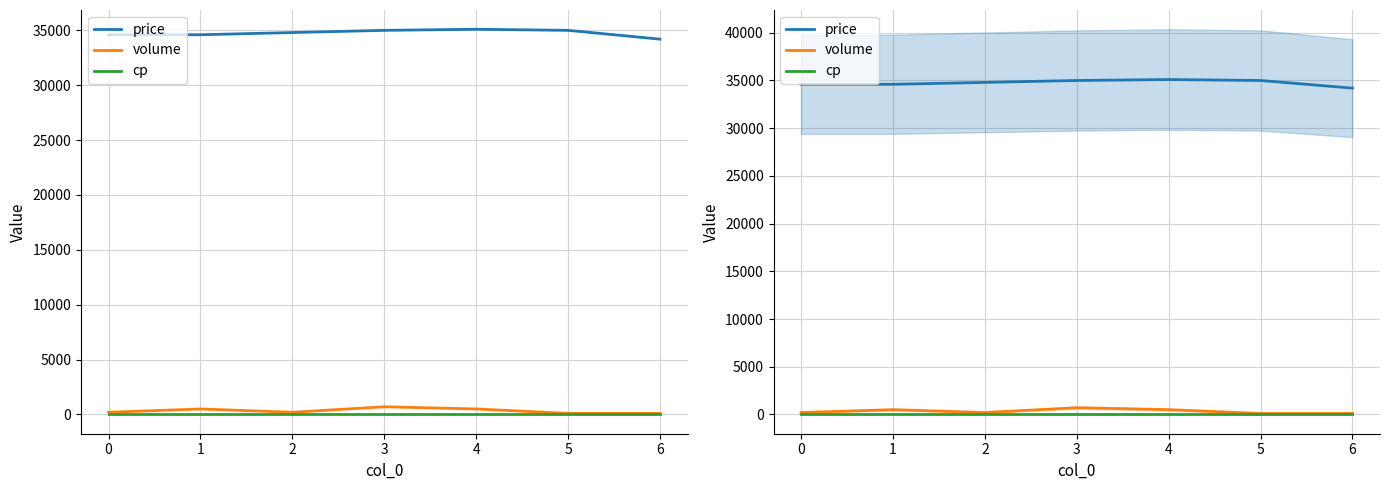

Which series has the largest range (max minus min)?

price